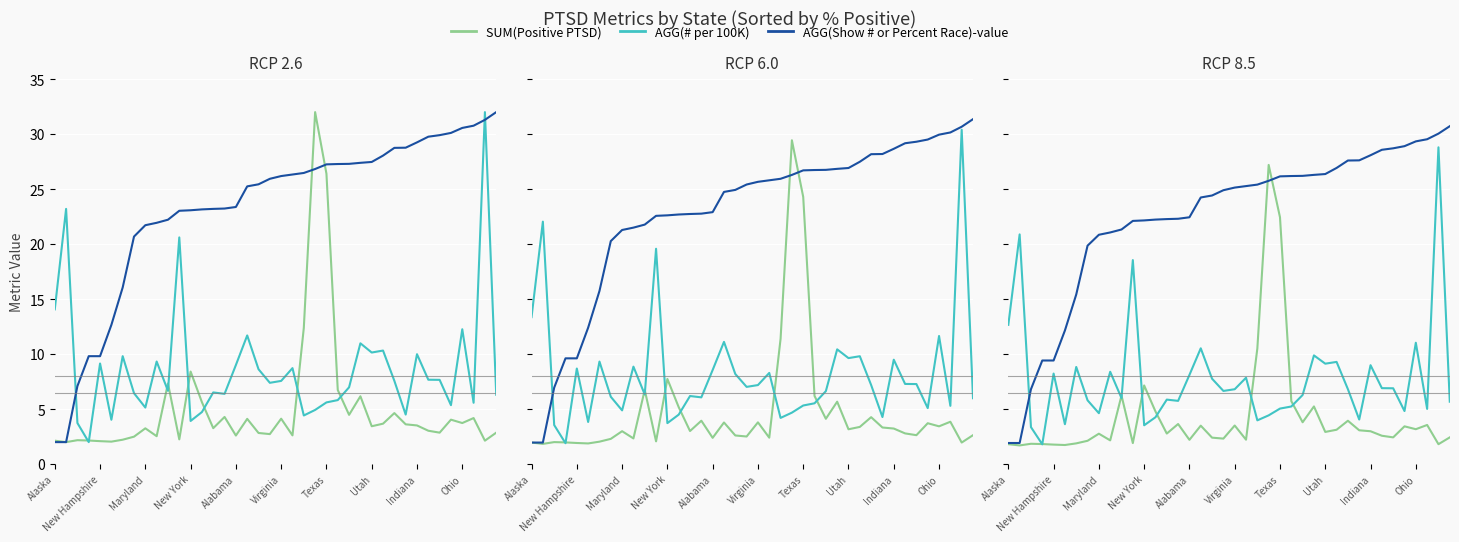

Between Texas and Utah, which series saw the biggest shift?

SUM(Positive PTSD)